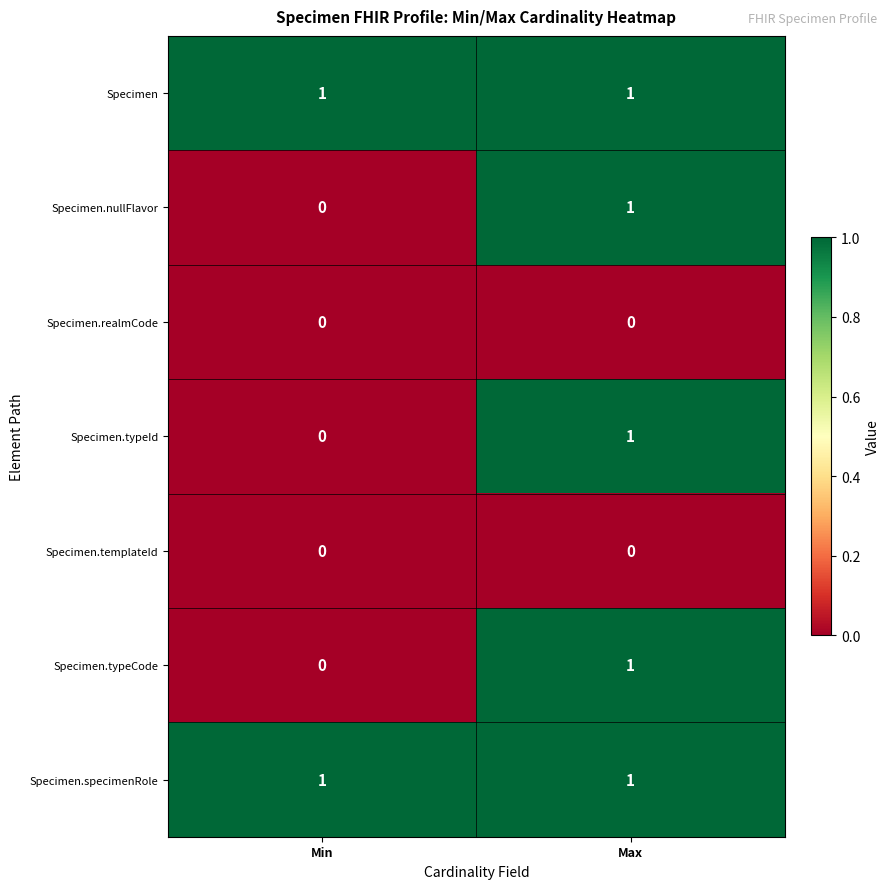

Is the value of Specimen.typeCode at Max greater than the value of Specimen.templateId at Min?

Yes